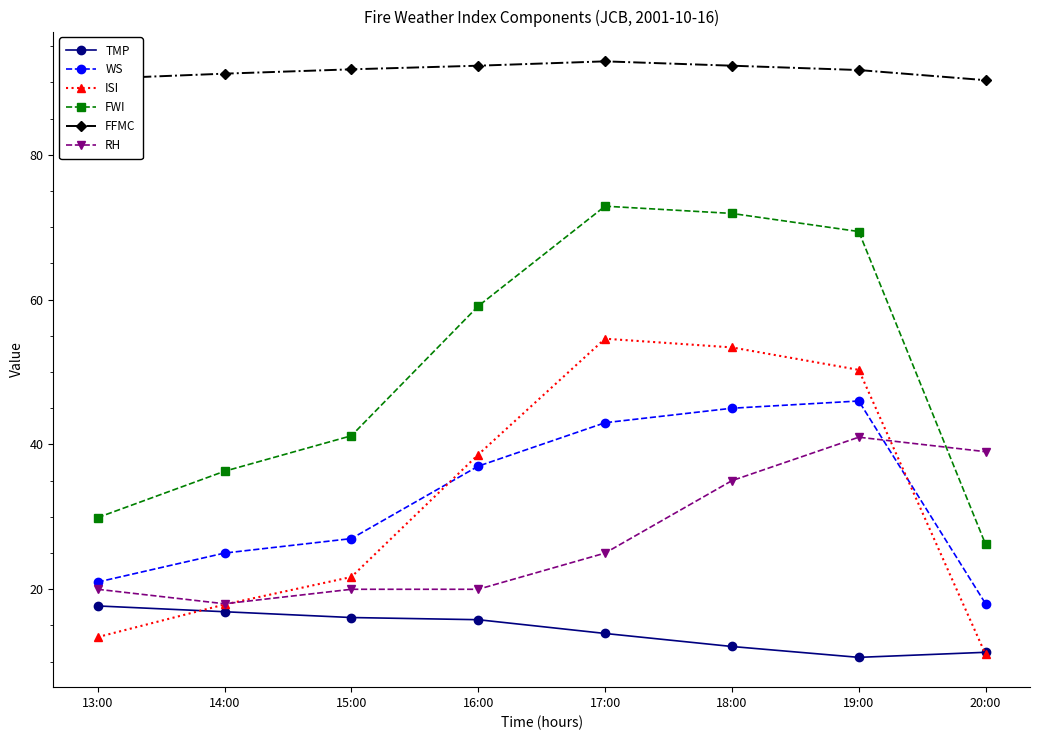

Is the value of FFMC at 20:00 greater than the value of FWI at 19:00?

Yes